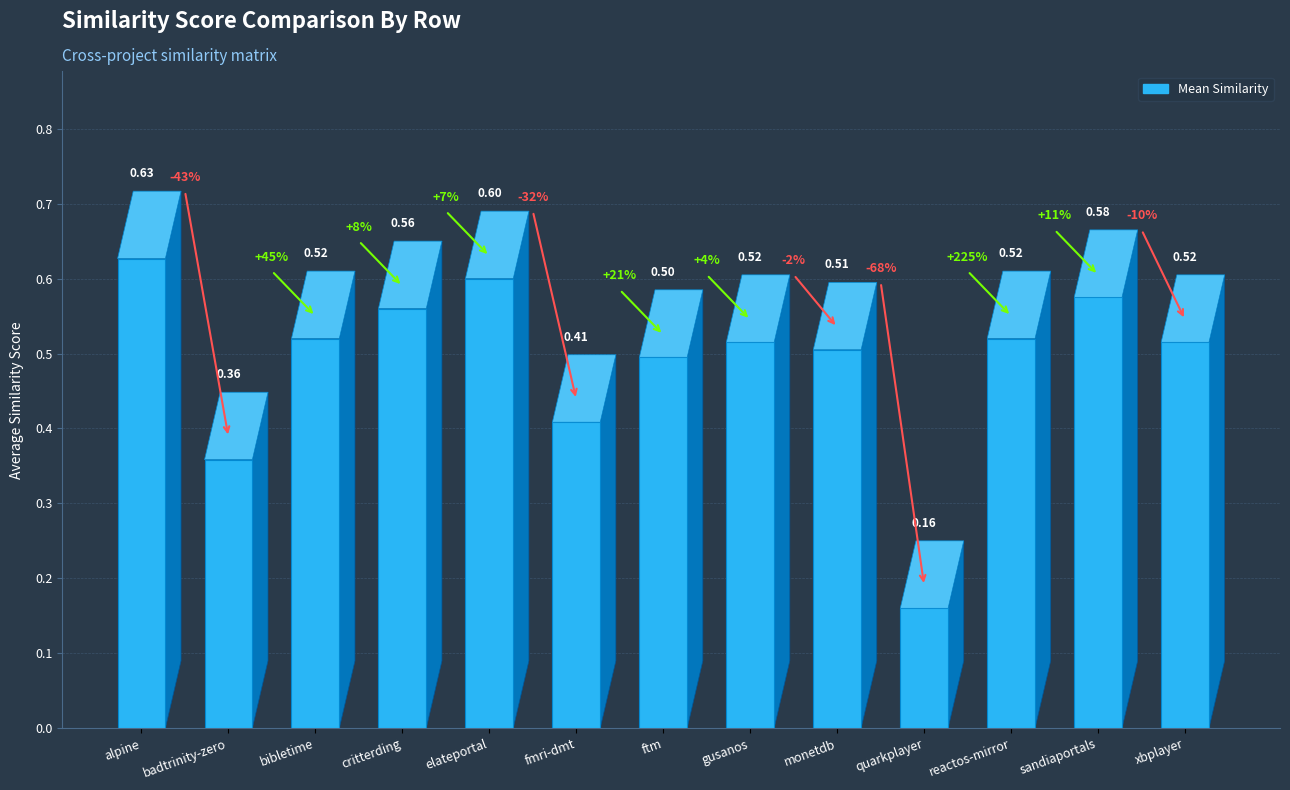

What is the average value?

0.5